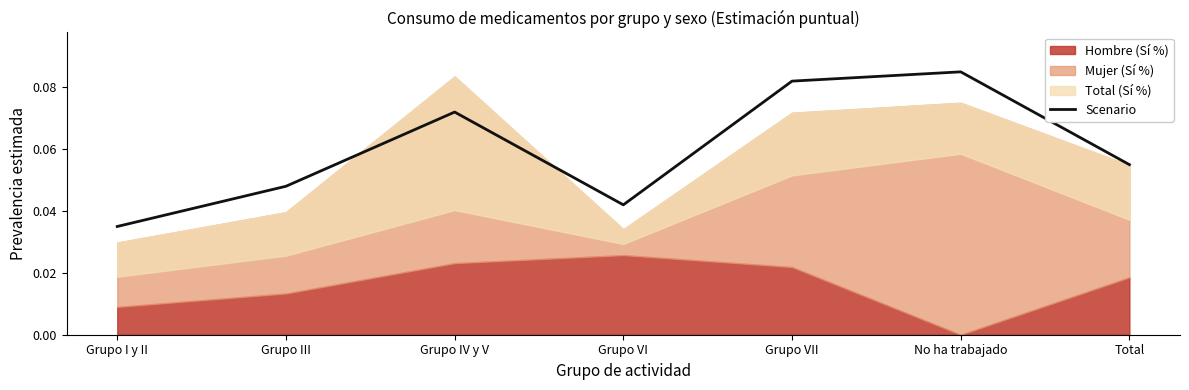

Rank the categories by value from lowest to highest.

Grupo I y II, Grupo VI, Grupo III, Total, Grupo IV y V, Grupo VII, No ha trabajado